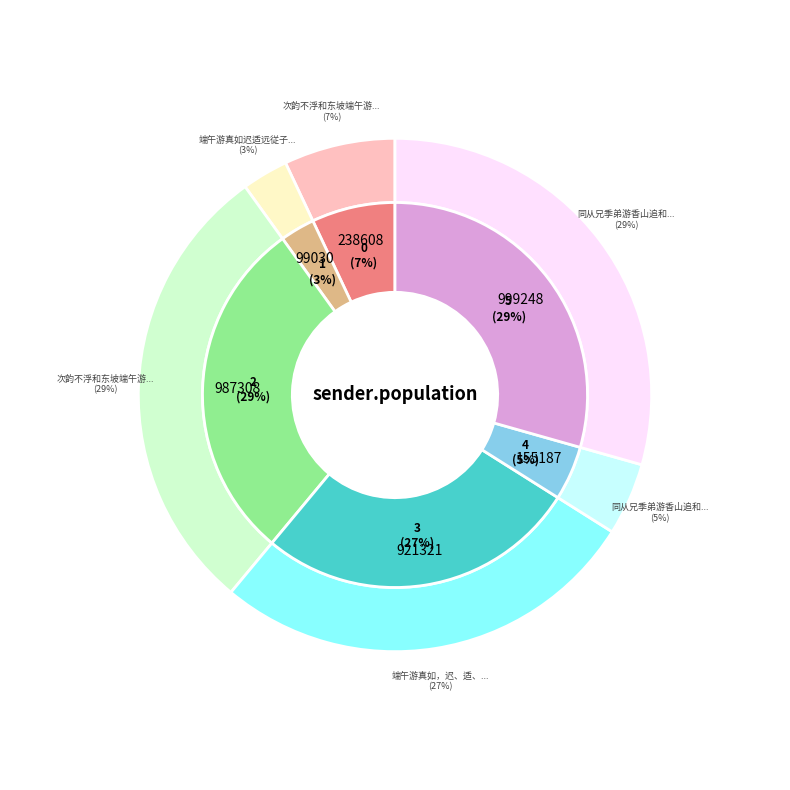

Which has a higher value, 同从兄季弟游香山追和东坡端午游诸寺韵 or 同从兄季弟游香山追和东坡端午游诸寺韵?

同从兄季弟游香山追和东坡端午游诸寺韵